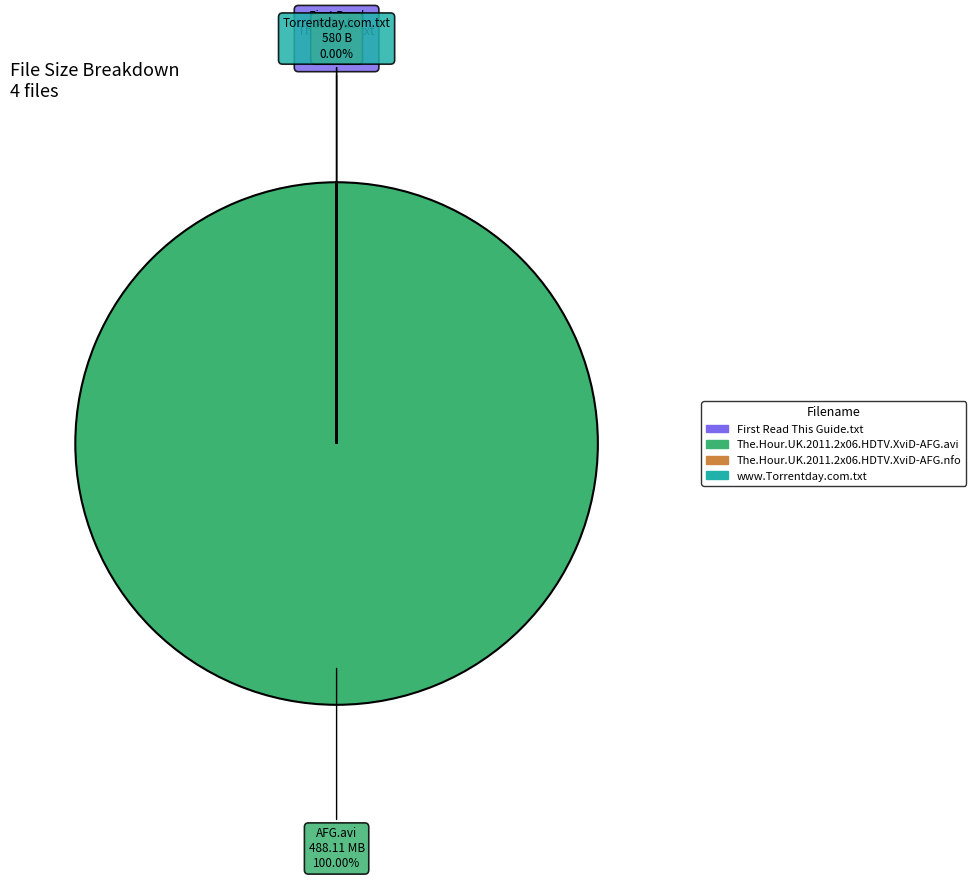

To the nearest percent, what is the difference between the largest and smallest slice percentages?

100%